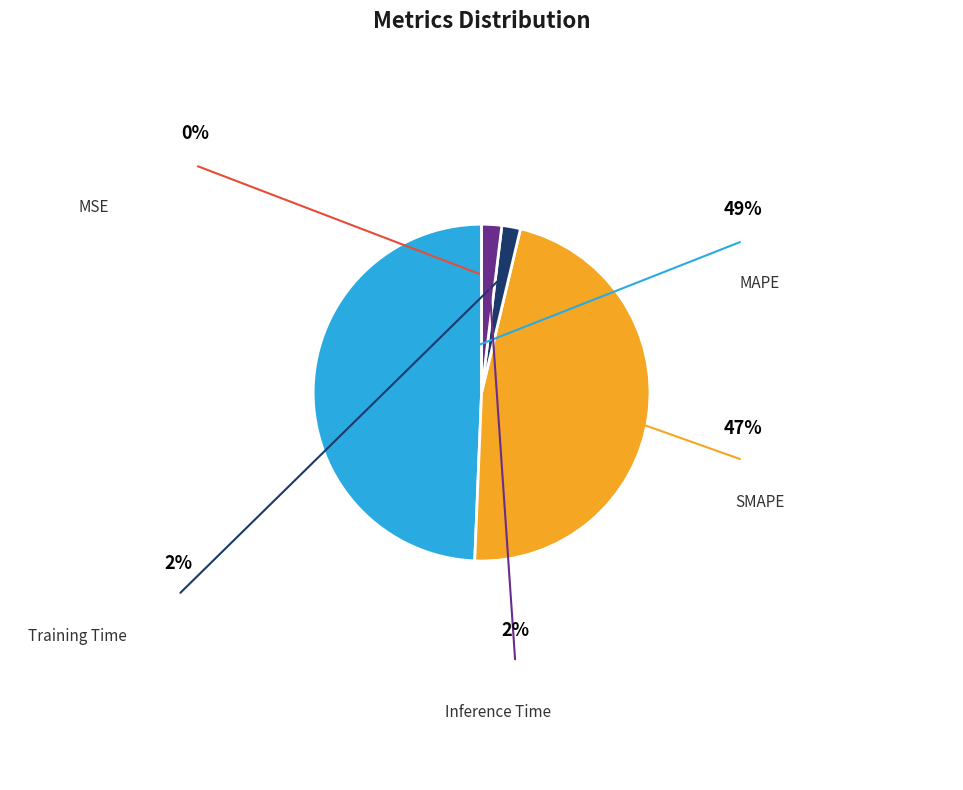

To the nearest percent, what is the difference between the SMAPE and Inference Time slice percentages?

45%